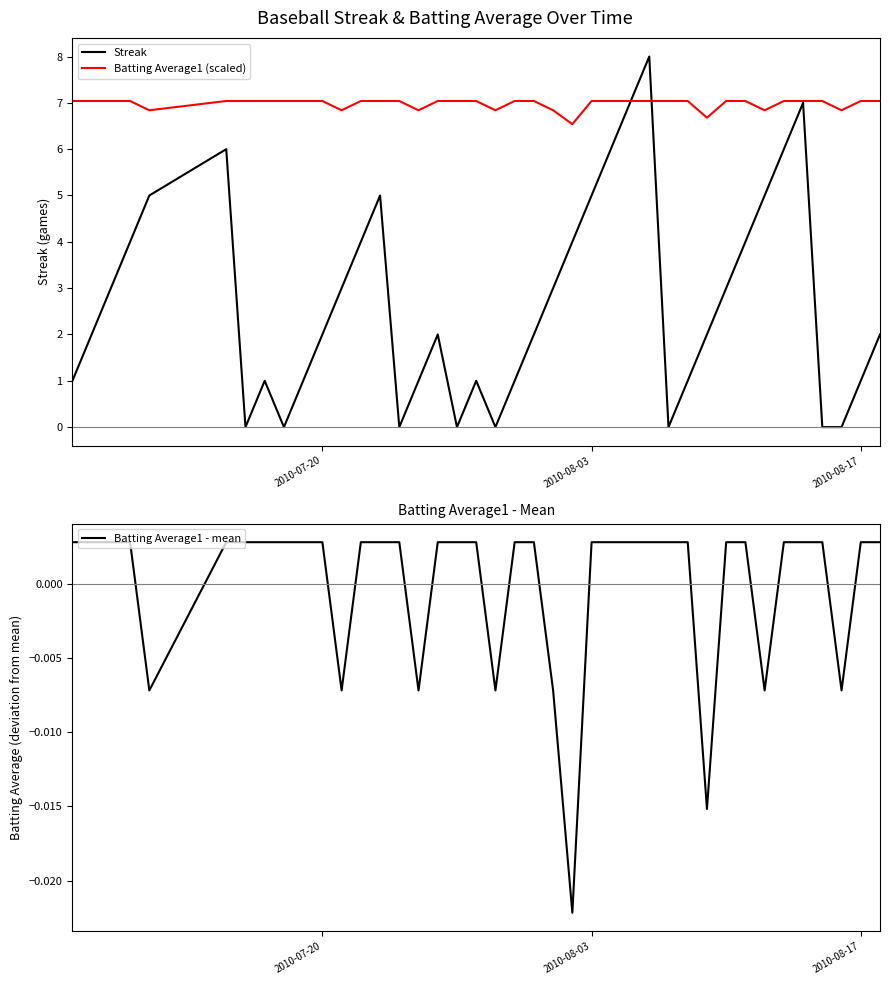

What is the minimum value for Batting Average1 (scaled)?

6.5